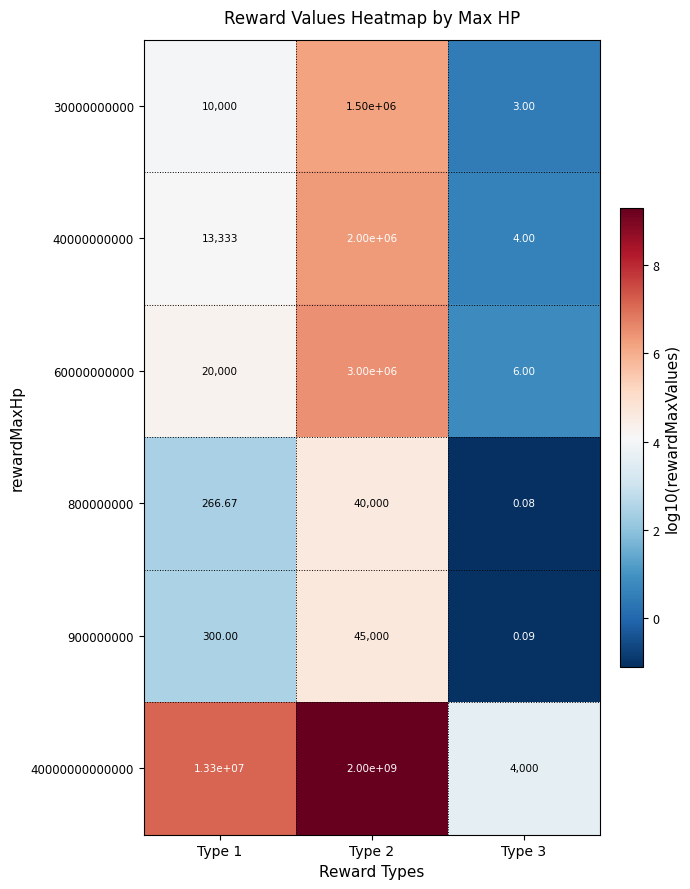

How many distinct data groups are displayed?

6